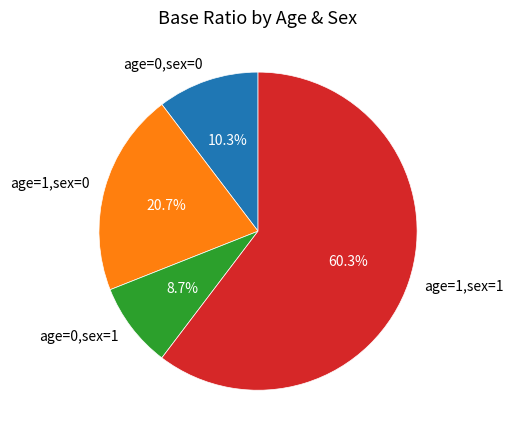

What percentage is the age=0,sex=0 slice, to the nearest percent?

10%